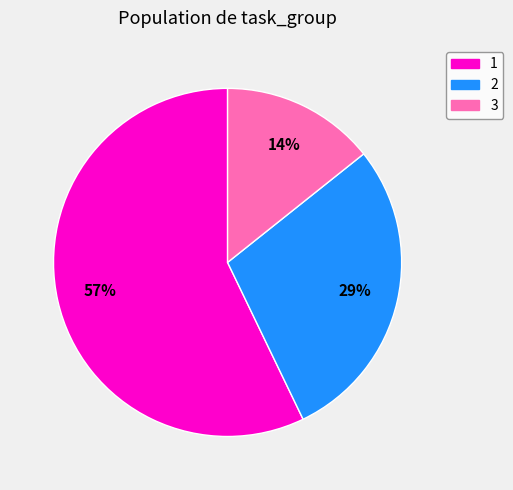

How many slices are in this pie chart?

3